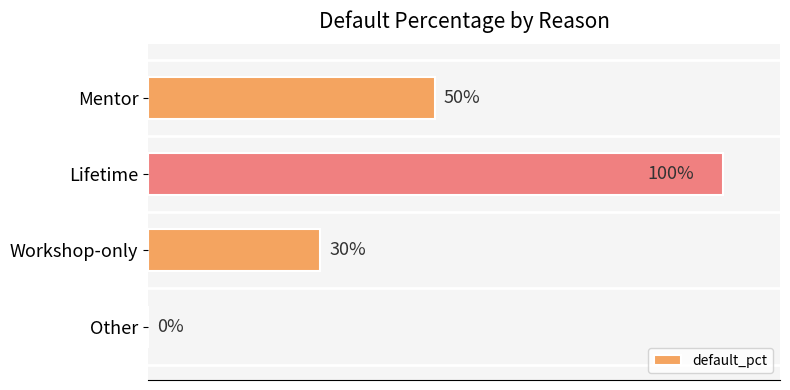

Where is the data nearest to the value 50?

Mentor